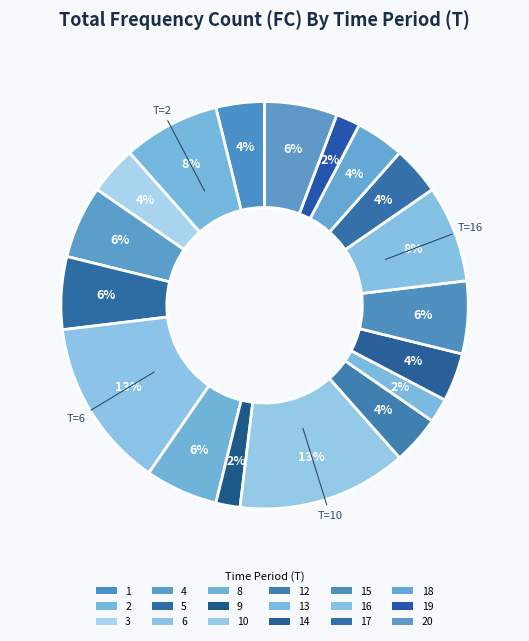

Does 12 represent more than half of the total?

No